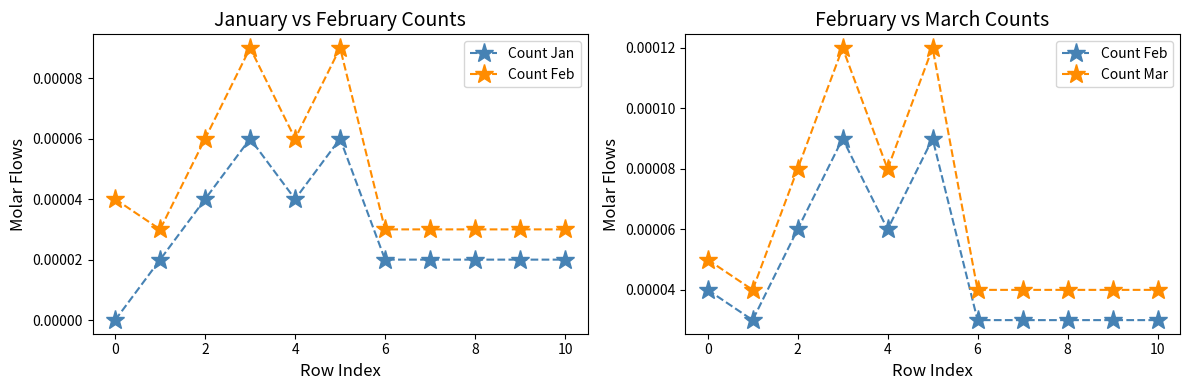

What are all the series names shown in the legend?

Count Jan, Count Feb, Count Mar